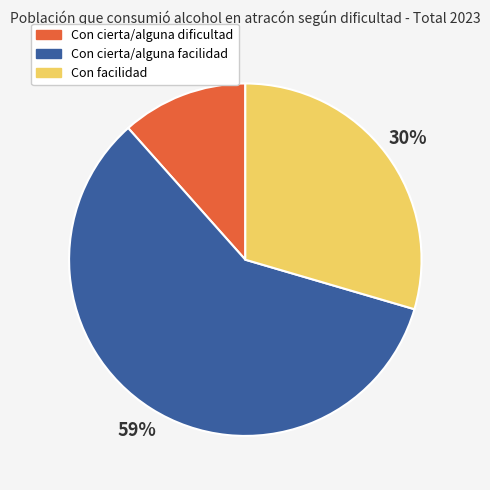

Which slice is the smallest?

Con cierta/alguna dificultad